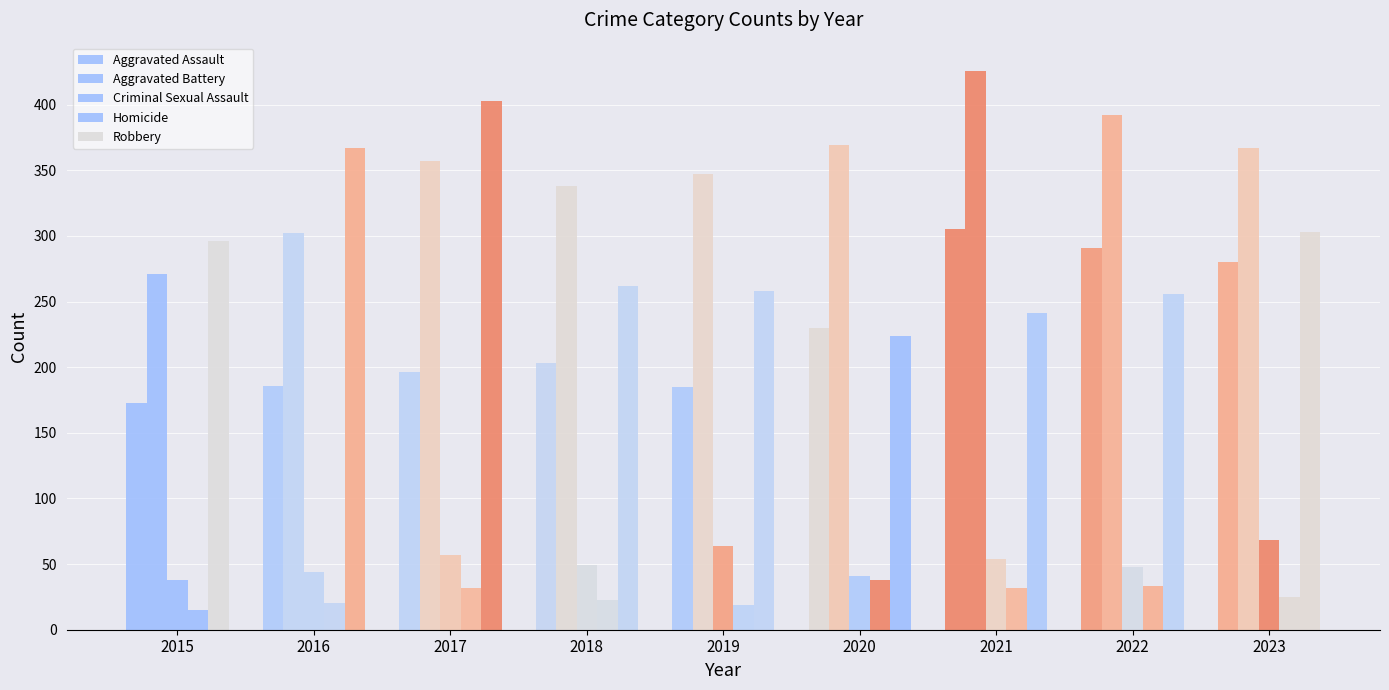

Does the chart contain any negative values?

No